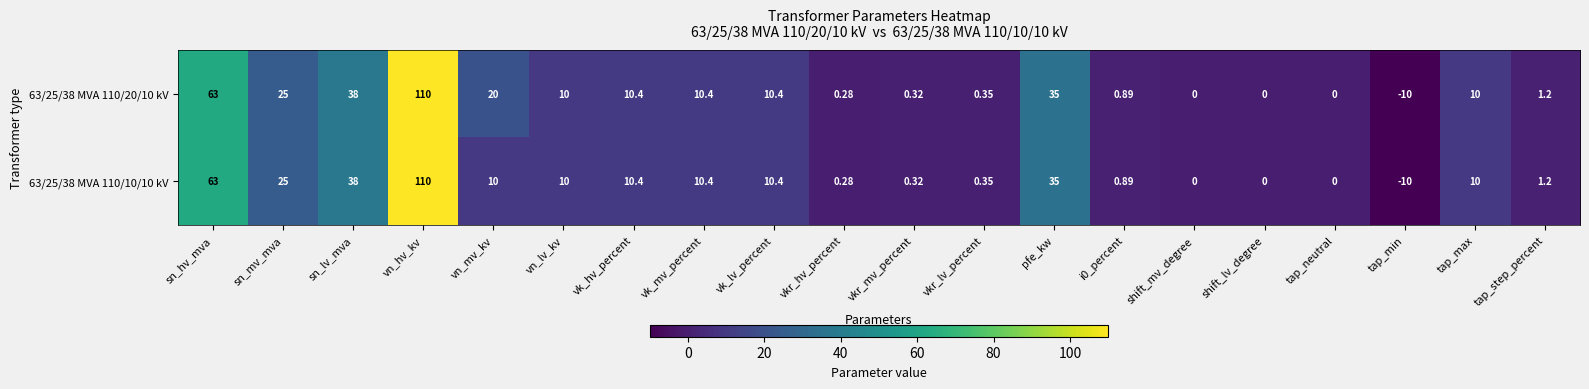

At which label is 63/25/38 MVA 110/20/10 kV closest to 50?

sn_lv_mva